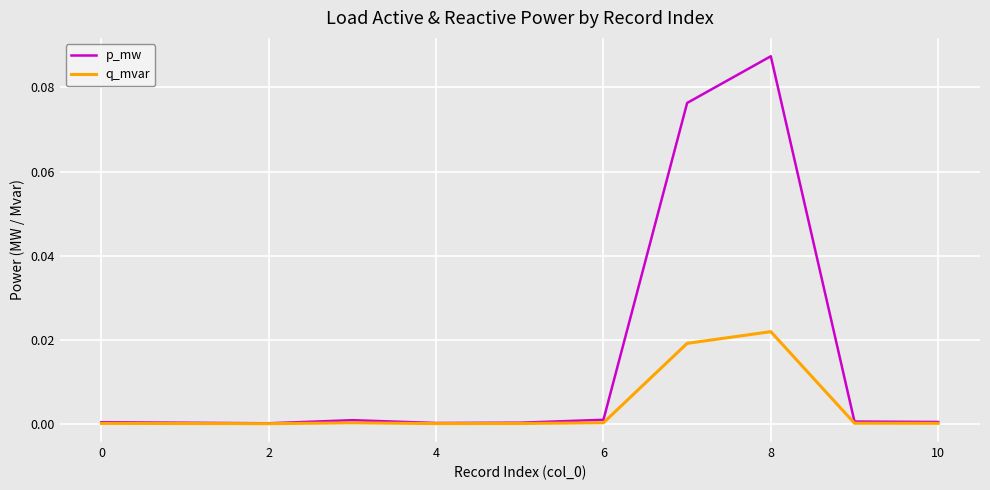

Rank the series by their average value, from highest to lowest.

p_mw, q_mvar